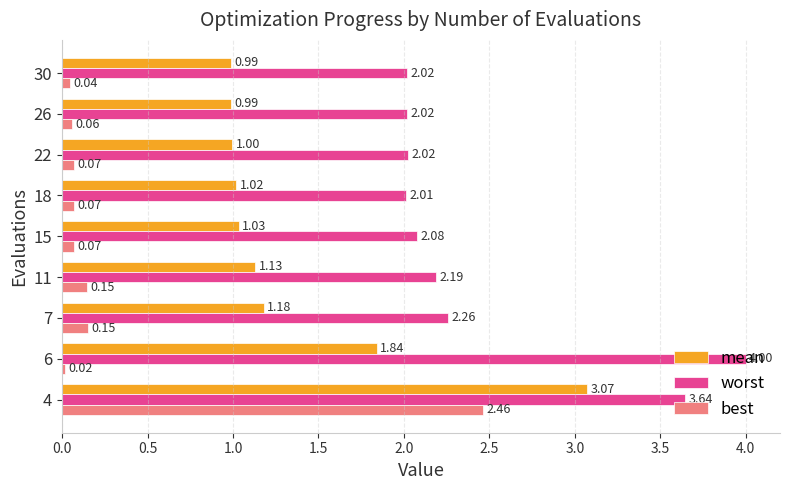

Which series changed the most between 4 and 30?

best